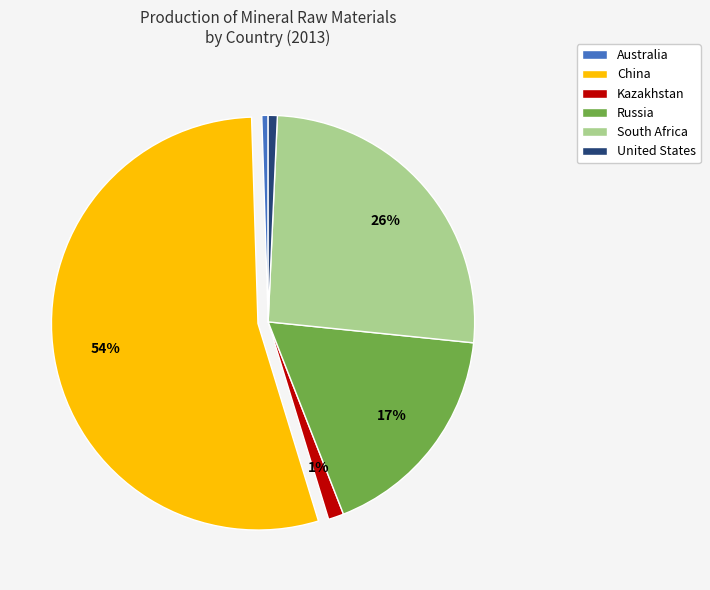

To the nearest percent, what is the combined percentage of China and Australia?

55%